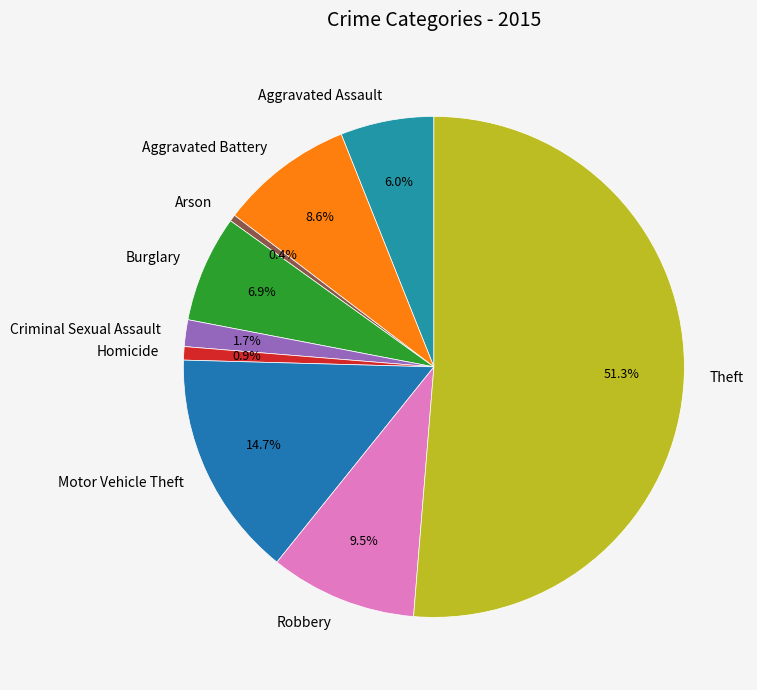

Is it true that Criminal Sexual Assault is 2% of the pie?

True